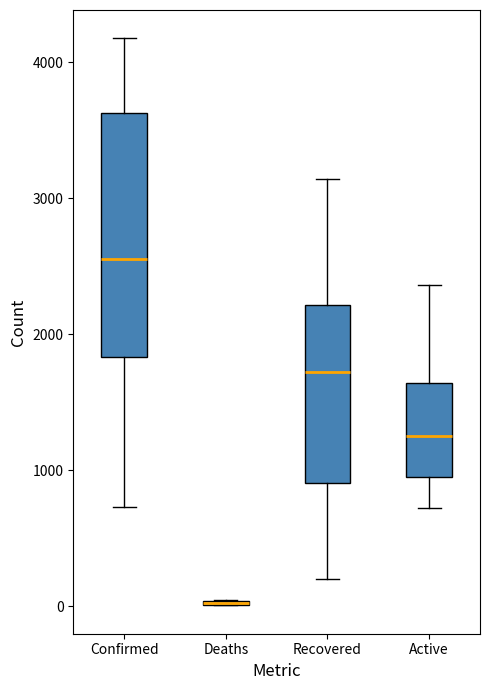

Reading left to right, transcribe this box plot: for each box, give where its median line is, the range the box spans, and where its two whiskers end, as read against the y-axis. The values are not printed on the chart, so give them approximately, as read against the axis.

Confirmed: median 2600, box 1800 to 3600, whiskers 700 to 4200
Deaths: box collapsed to a line at 0, whiskers 0 to 0
Recovered: median 1700, box 900 to 2200, whiskers 200 to 3100
Active: median 1300, box 1000 to 1600, whiskers 700 to 2400